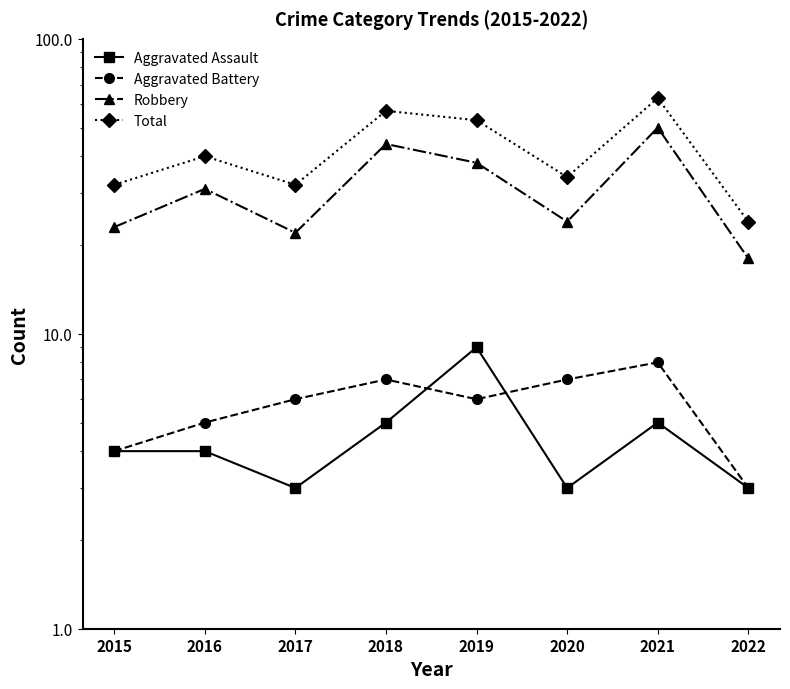

Reading right to left, extract all data points from this chart.

Aggravated Assault: 2022=3	2021=5	2020=3	2019=9	2018=5	2017=3	2016=4	2015=4
Aggravated Battery: 2022=3	2021=8	2020=7	2019=6	2018=7	2017=6	2016=5	2015=4
Robbery: 2022=18	2021=50	2020=24	2019=38	2018=44	2017=22	2016=31	2015=23
Total: 2022=24	2021=63	2020=34	2019=53	2018=57	2017=32	2016=40	2015=32